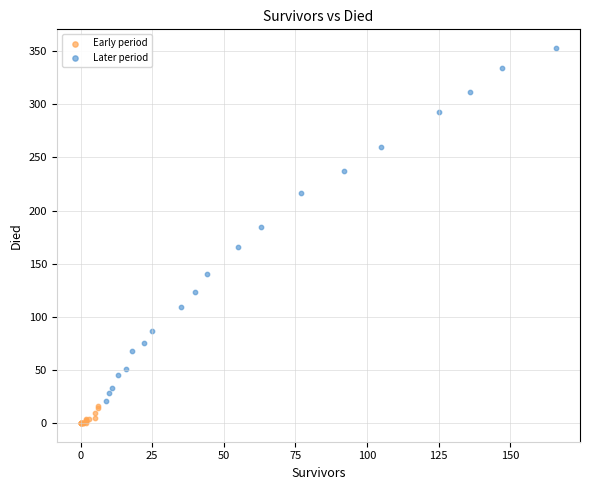

What are all the series names shown in the legend?

Early period, Later period